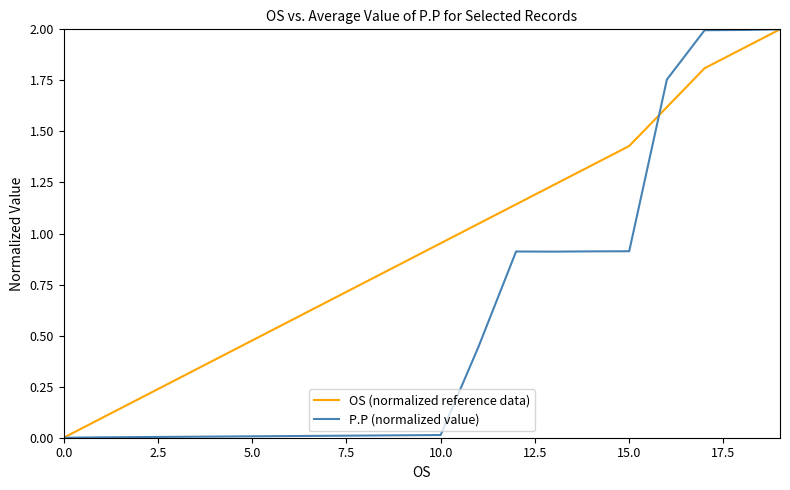

What is the maximum value for P.P (normalized value)?

2.0